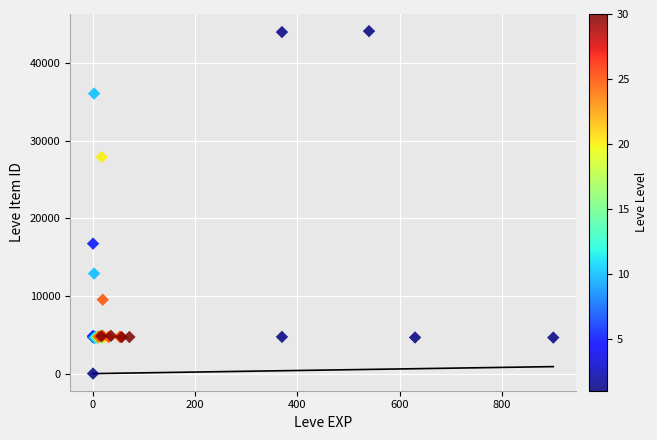

What Y value in the scatter plot is closest to 22050?

16734